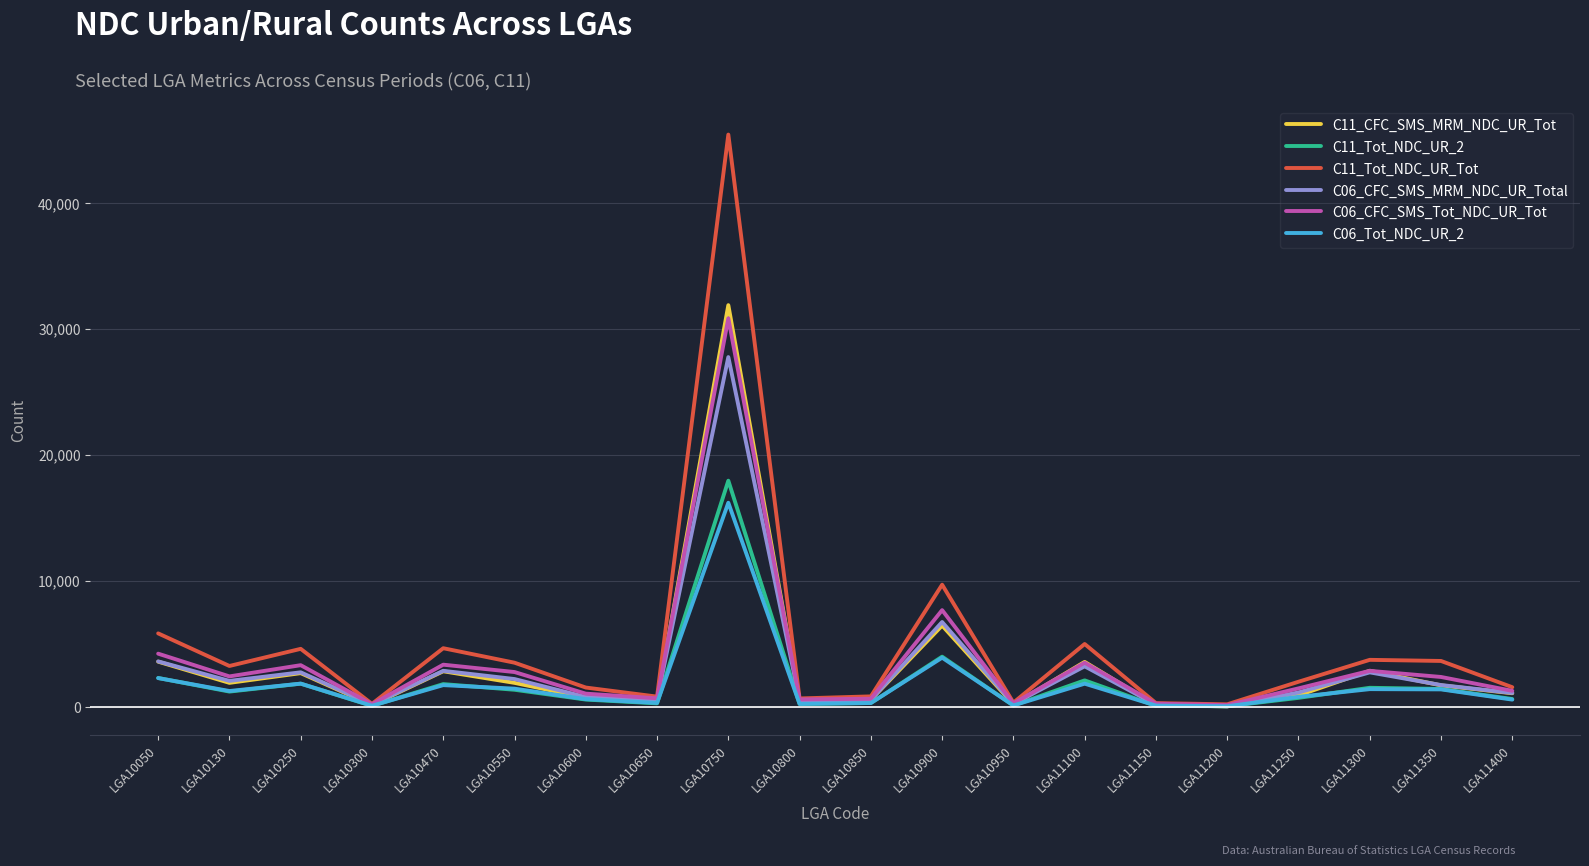

Is the value of C11_CFC_SMS_MRM_NDC_UR_Tot at LGA10750 greater than the value of C06_Tot_NDC_UR_2 at LGA10130?

Yes